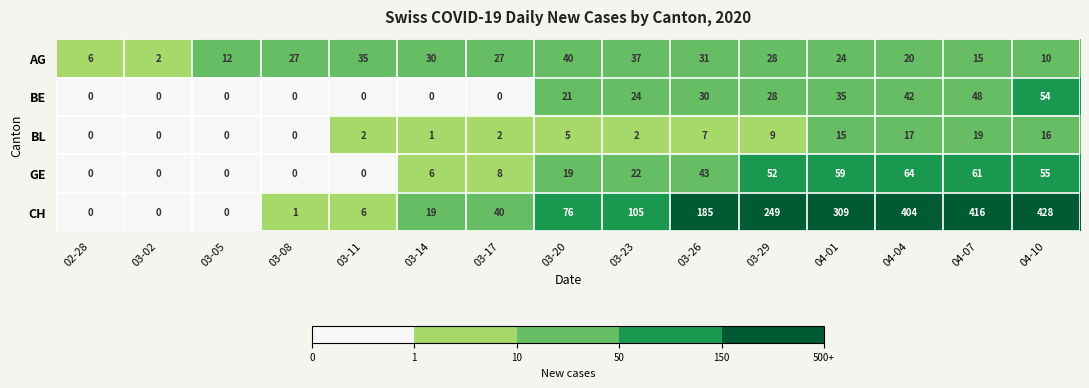

Rank the series at 03-20 from highest to lowest value.

CH, AG, BE, GE, BL